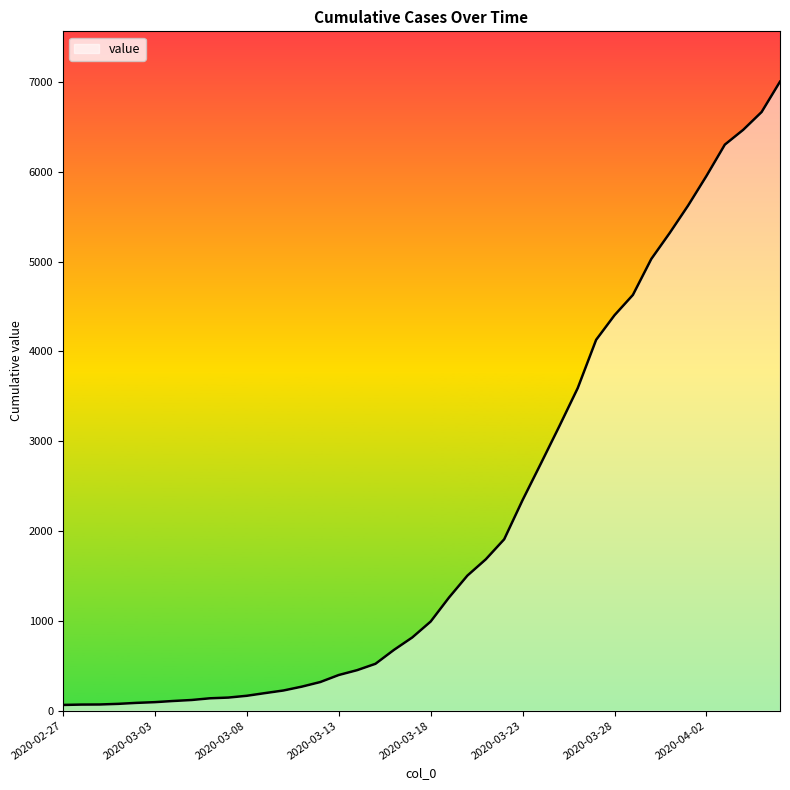

What is the difference between the maximum and minimum values?

6938